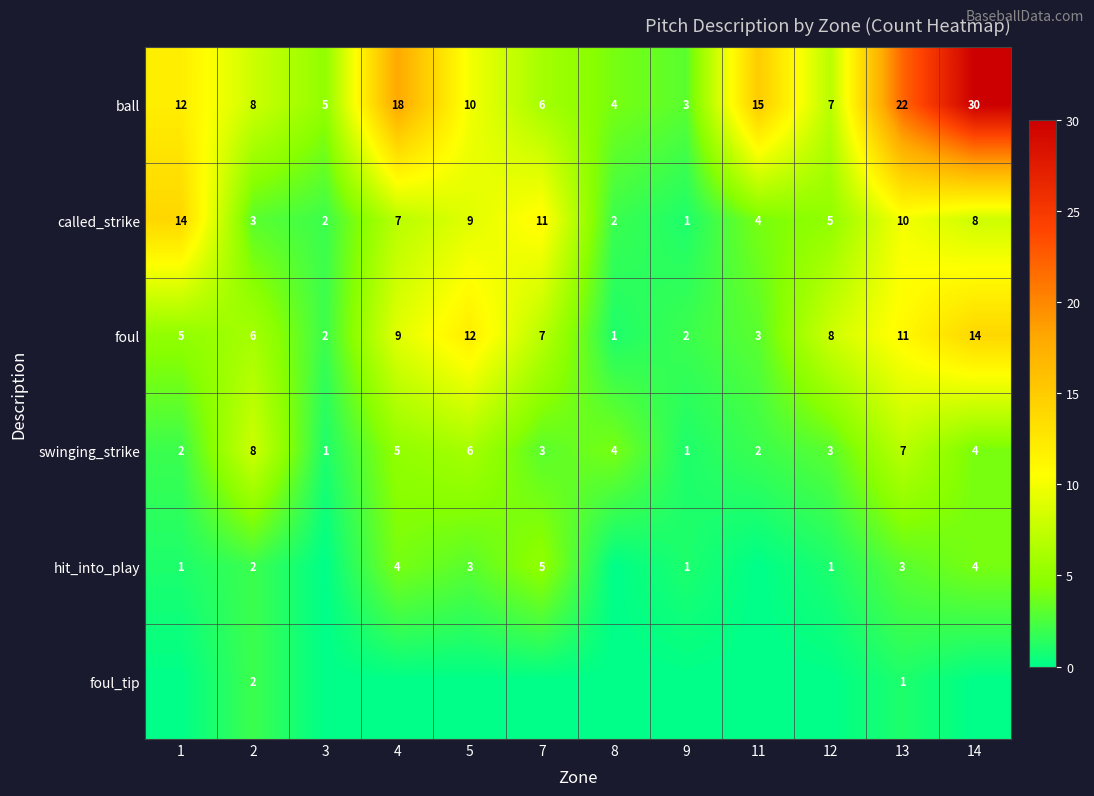

What is the difference between the maximum and minimum values in the called_strike series?

13